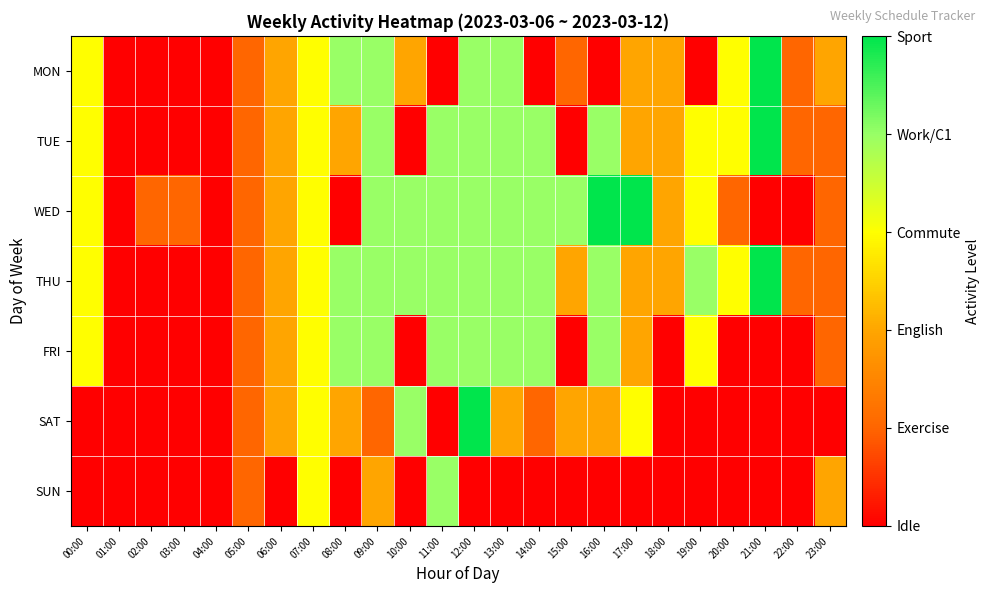

What is the maximum value shown in the chart?

5